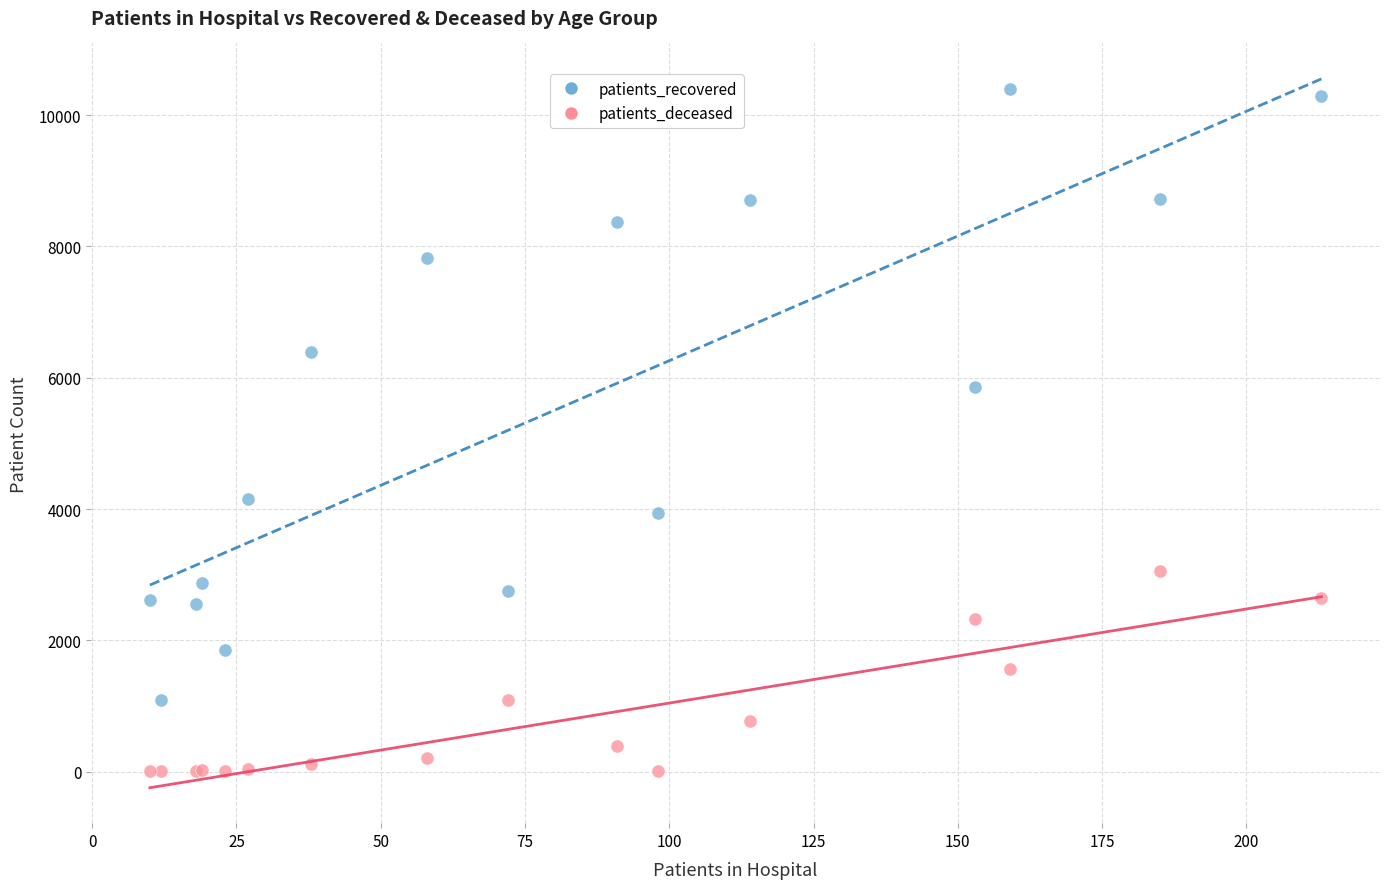

Which series contains the lowest Y value?

patients_deceased